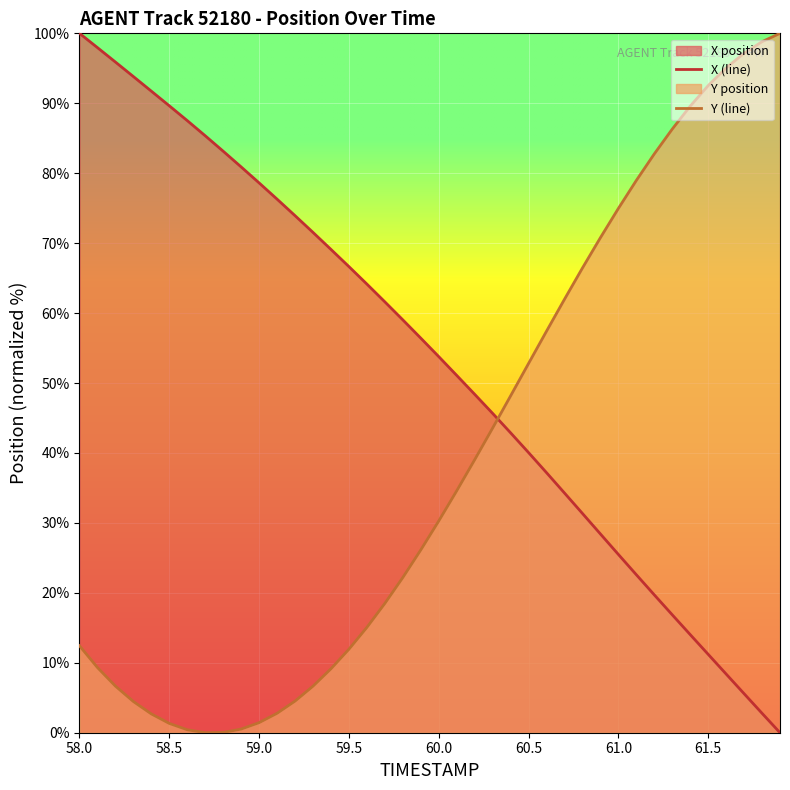

What is the difference between the maximum and minimum values in the Y (line) series?

100.0